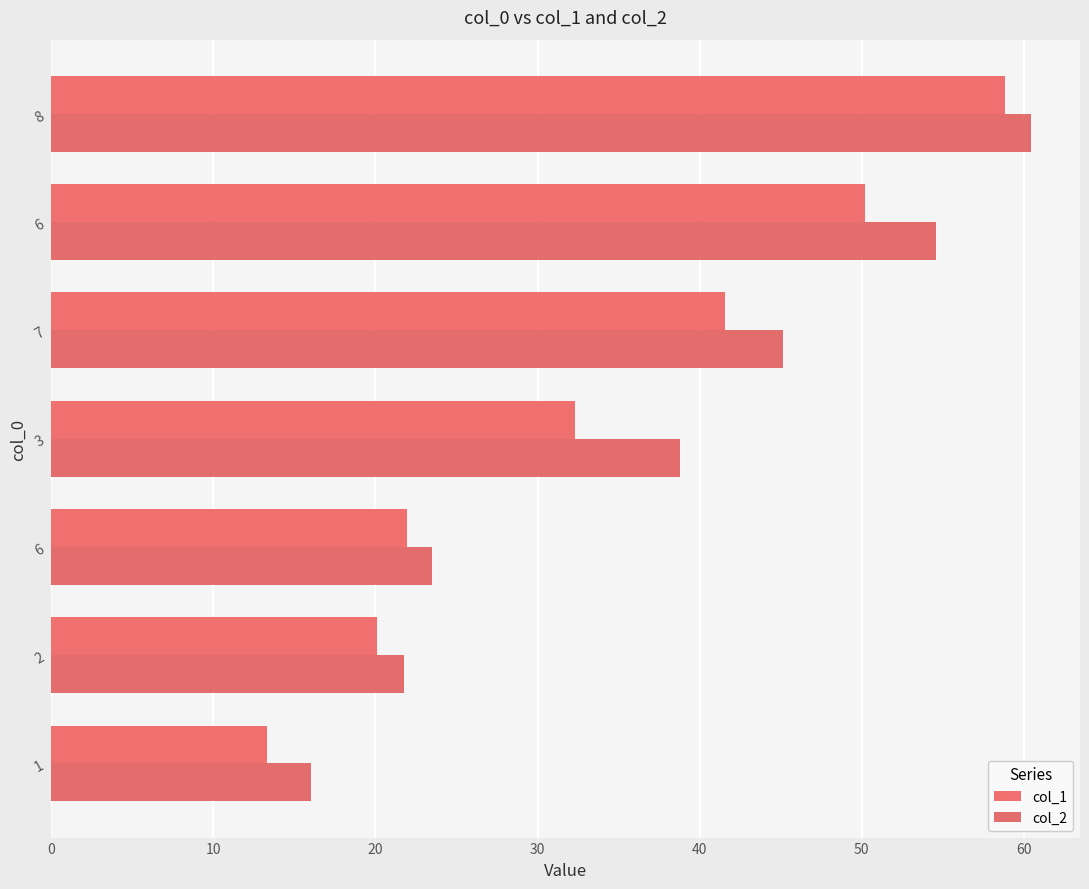

What are all the series names shown in the legend?

col_1, col_2